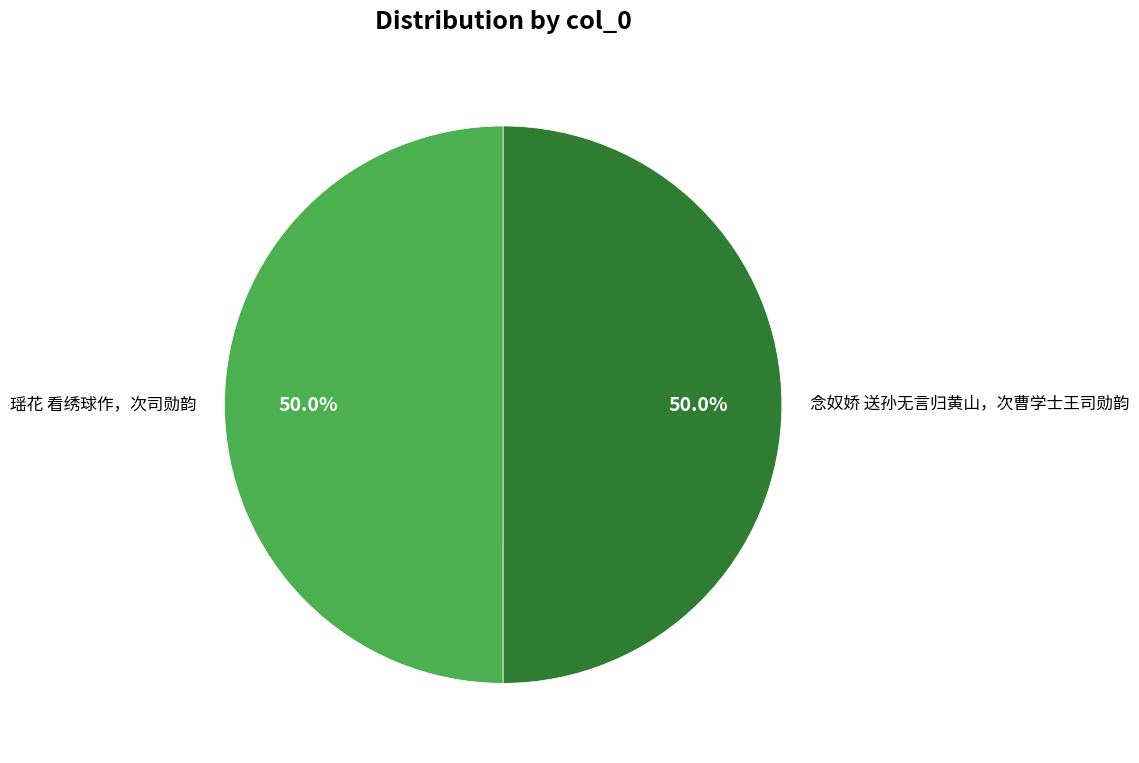

What is the ratio of the value at 念奴娇 送孙无言归黄山，次曹学士王司勋韵 to the value at 瑶花 看绣球作，次司勋韵?

1.0